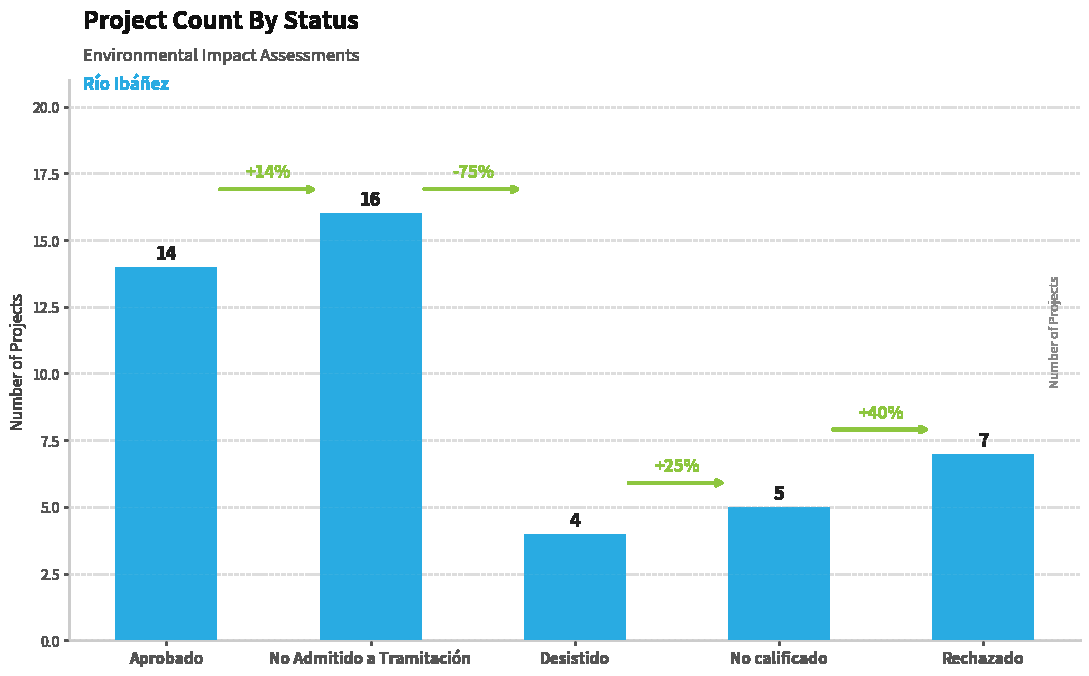

Are the bars grouped side by side (vs. stacked)?

No